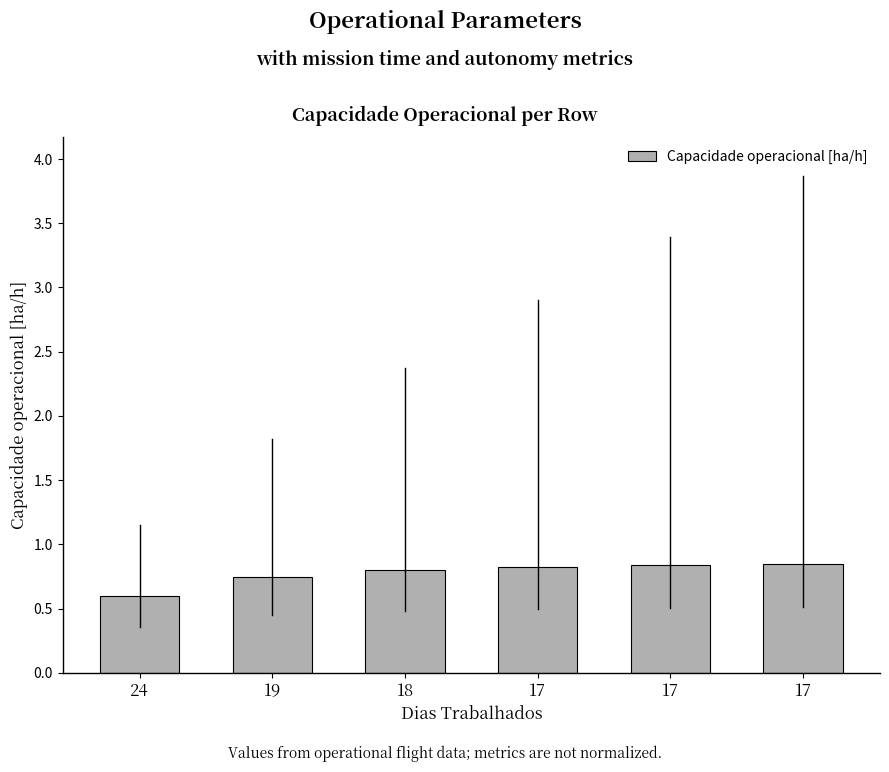

How many series are shown in this chart?

1